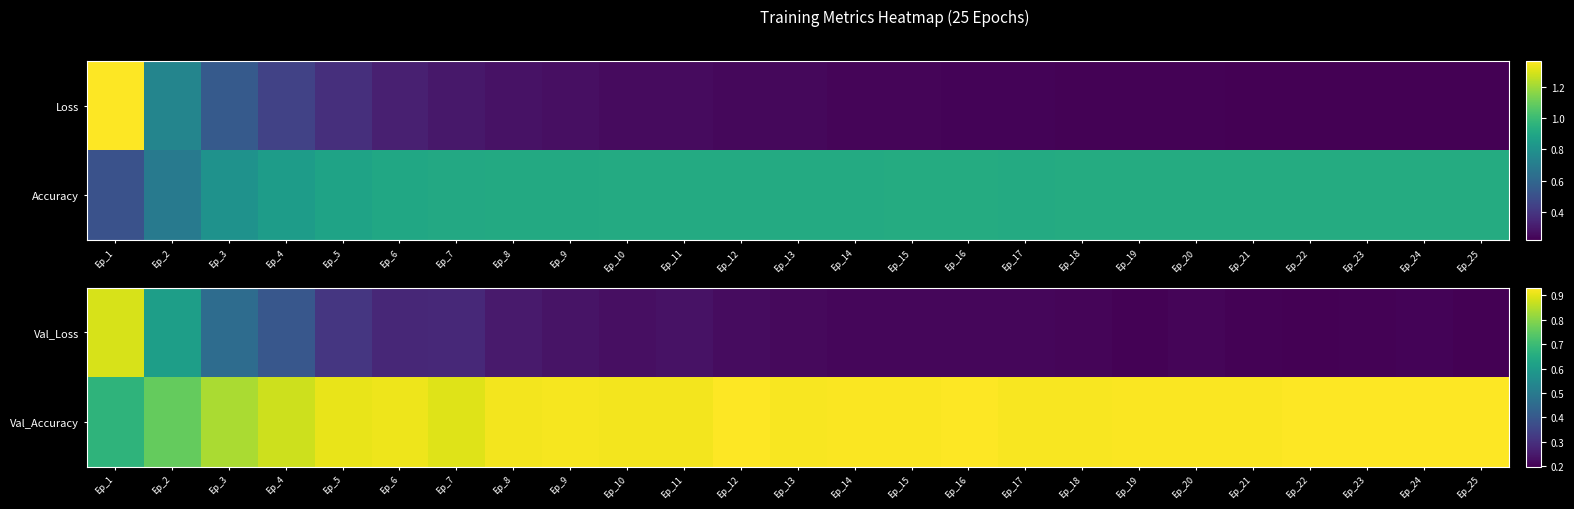

What is the minimum value shown in the chart?

0.2